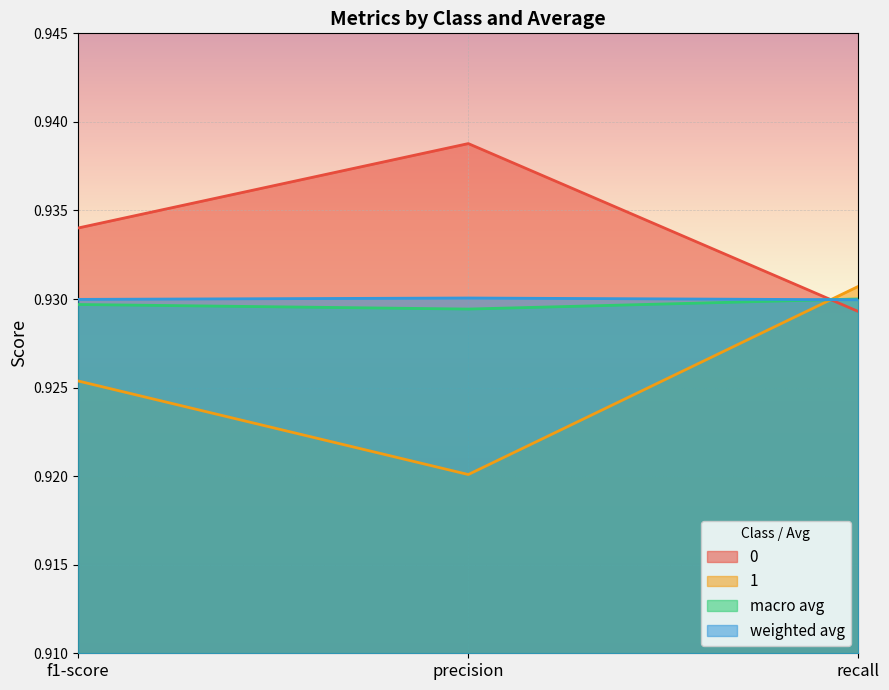

List the series in order of their peak value, highest first.

0, 1, weighted avg, macro avg